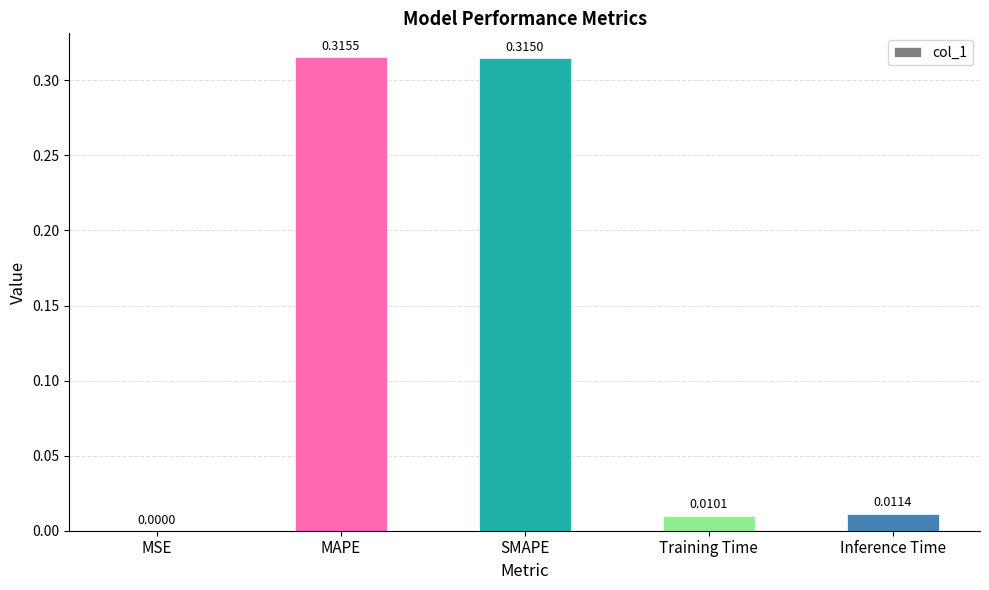

Which label corresponds to the largest value in the chart?

MAPE